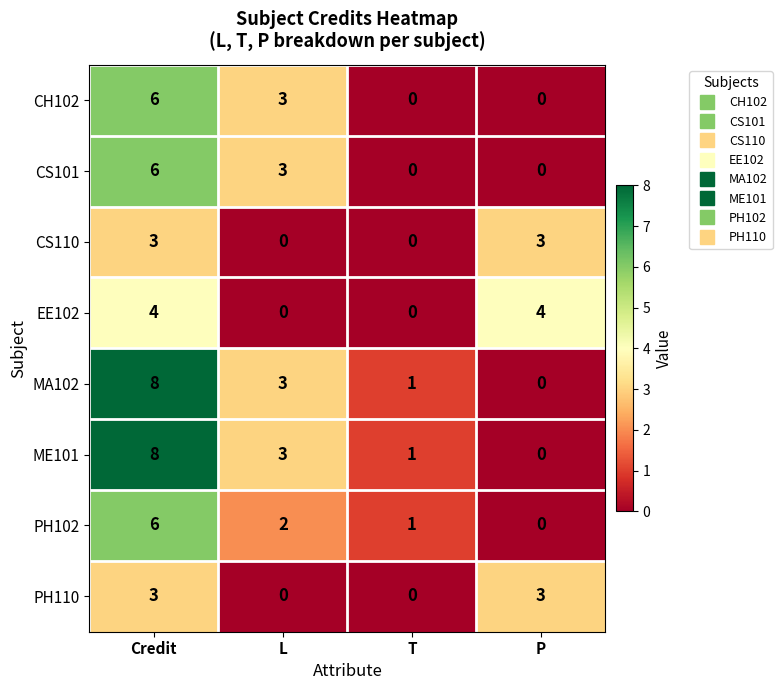

Is the value of MA102 at T greater than the value of PH102 at L?

No